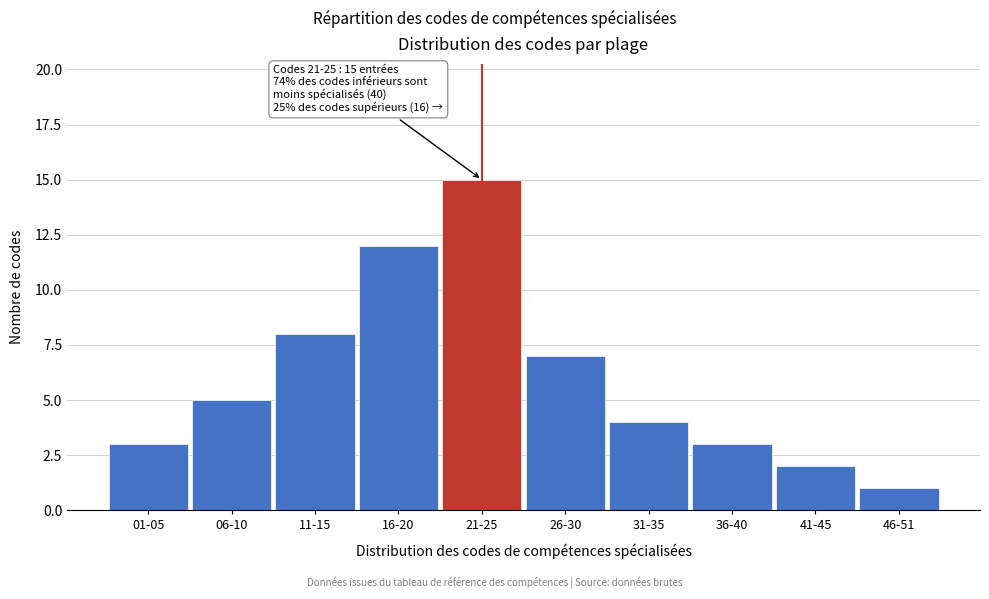

Reading left to right, what are all the values shown in this chart?

01-05=3	06-10=5	11-15=8	16-20=12	21-25=15	26-30=7	31-35=4	36-40=3	41-45=2	46-51=1